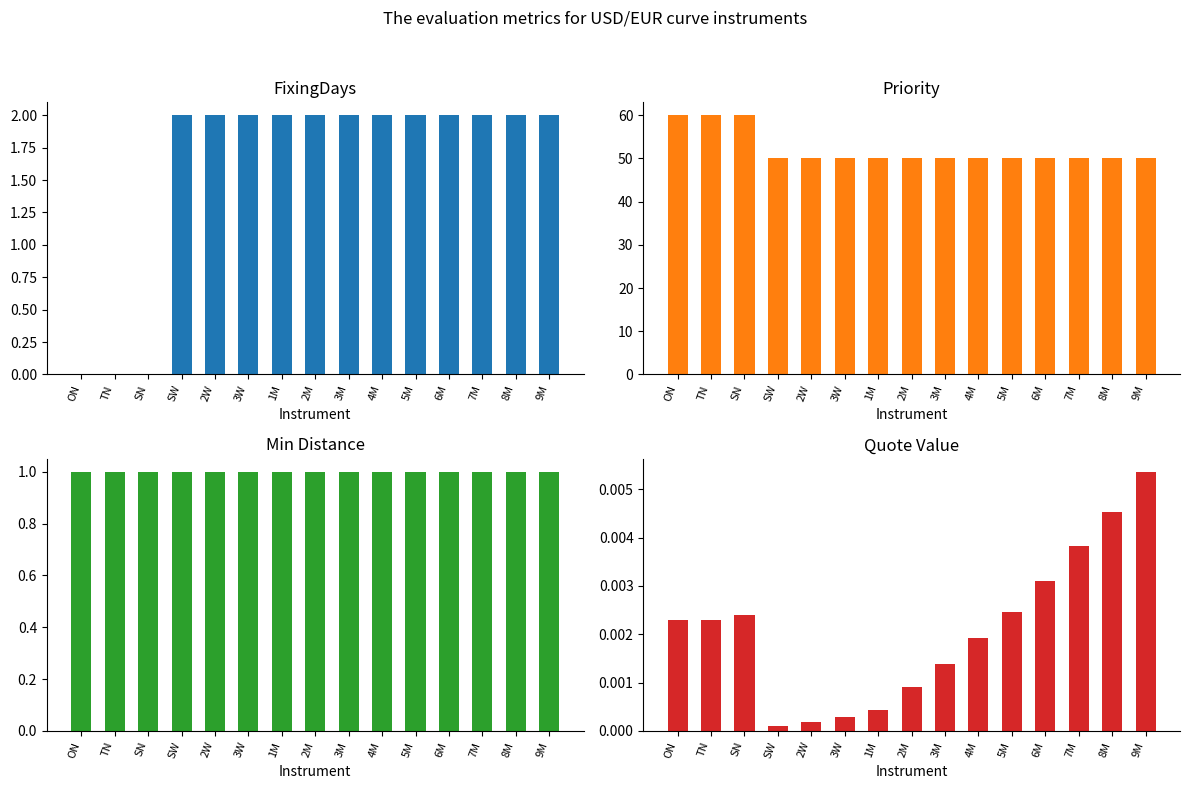

How many bars are there in each group?

4